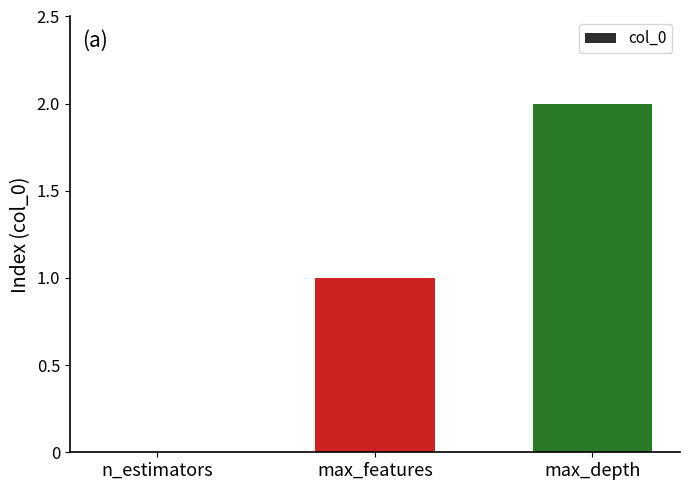

What is the average value?

1